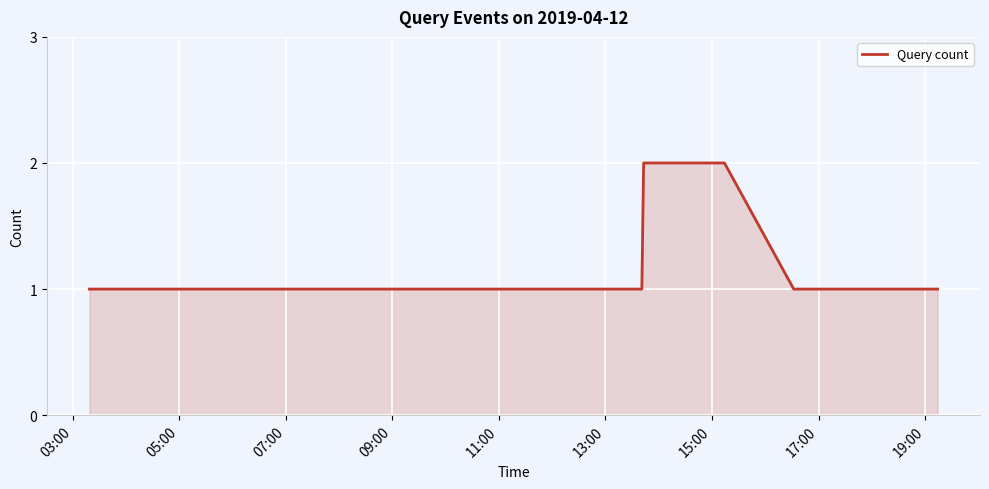

Does the chart display data point markers on the line(s)?

No